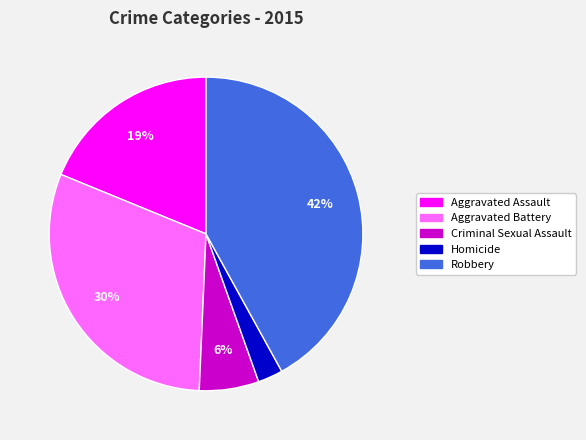

Does Aggravated Battery represent more than half of the total?

No